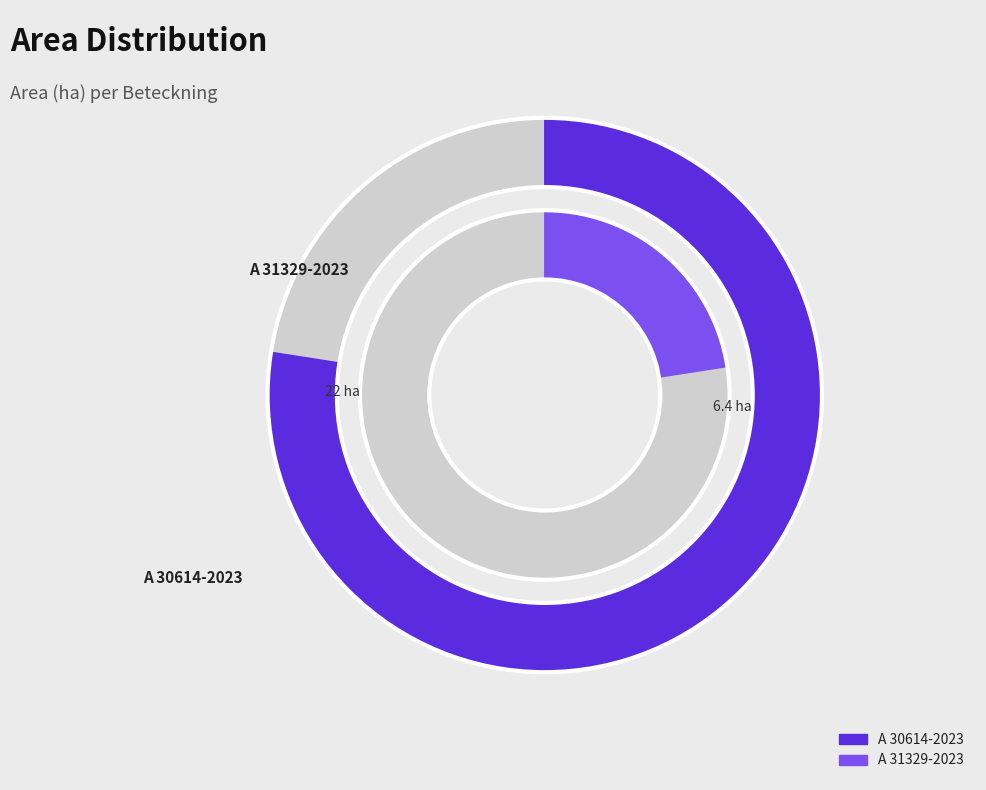

Is A 31329-2023 the majority of the pie?

No